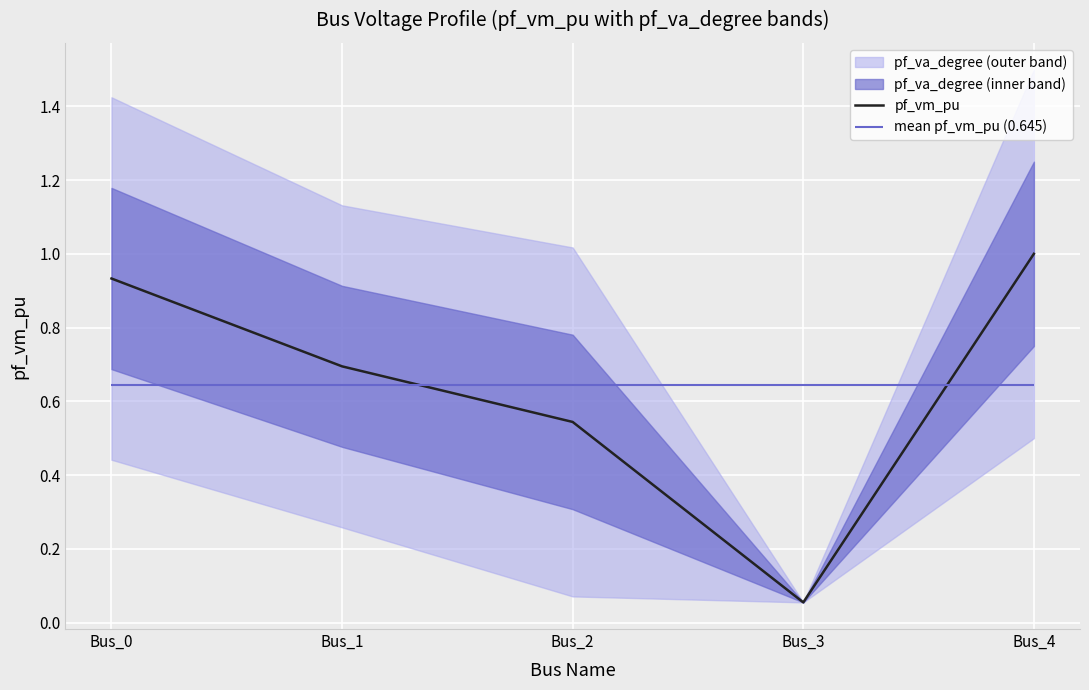

What is the sum of the values at Bus_4 and Bus_1?

1.7